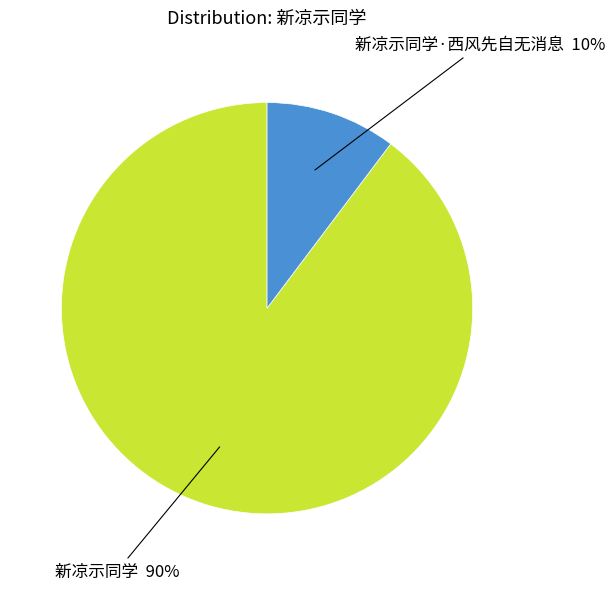

To the nearest percent, what is the combined percentage of 新凉示同学·西风先自无消息 and 新凉示同学?

100%